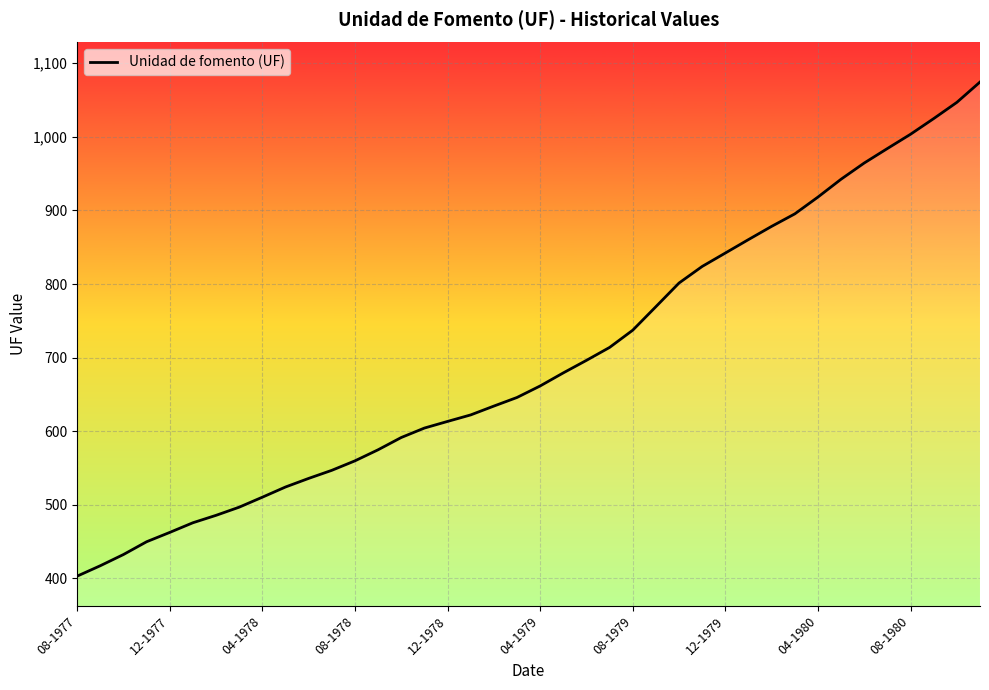

What is the difference between the maximum and minimum values?

671.3